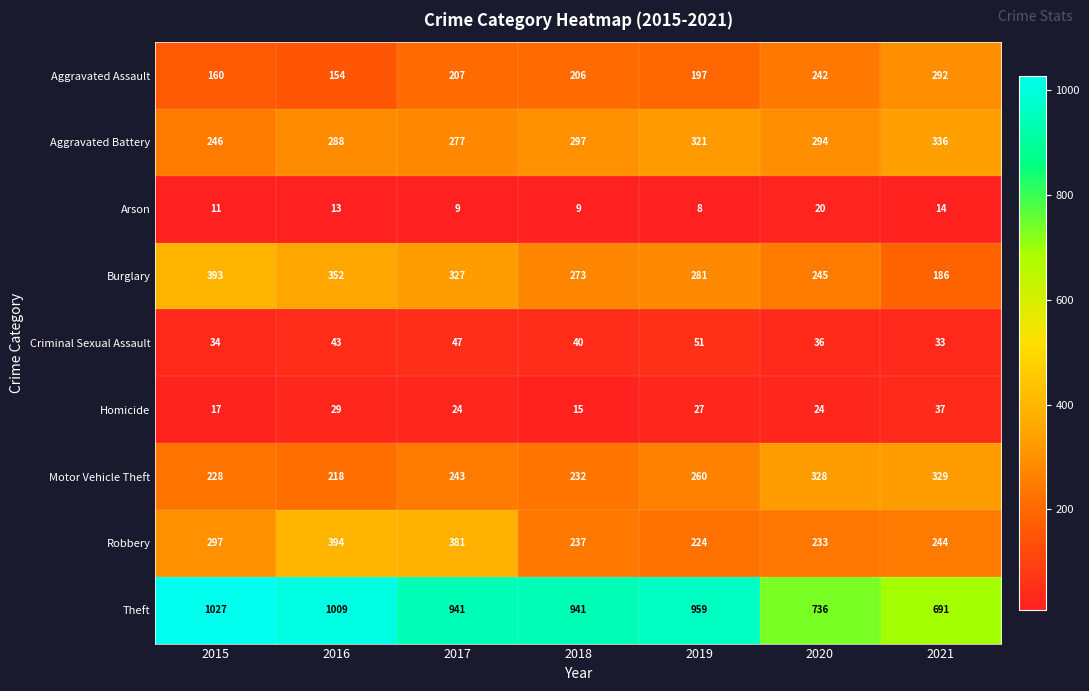

Which category has the lowest value across all series?

2019